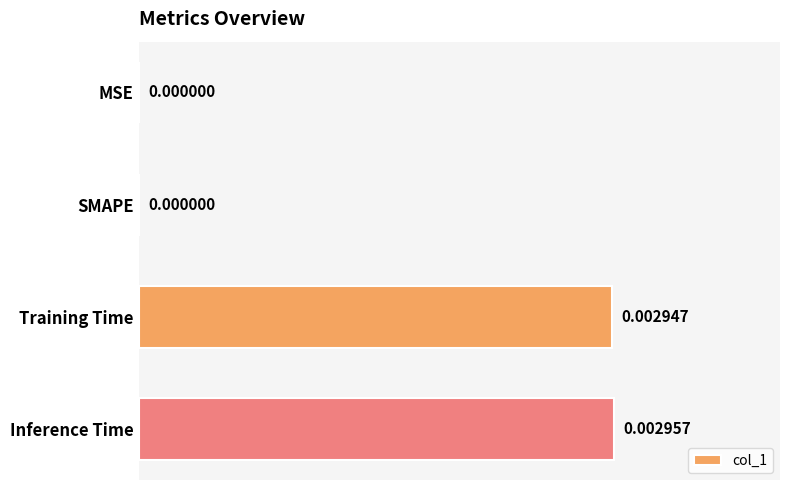

Which label corresponds to the largest value in the chart?

Inference Time